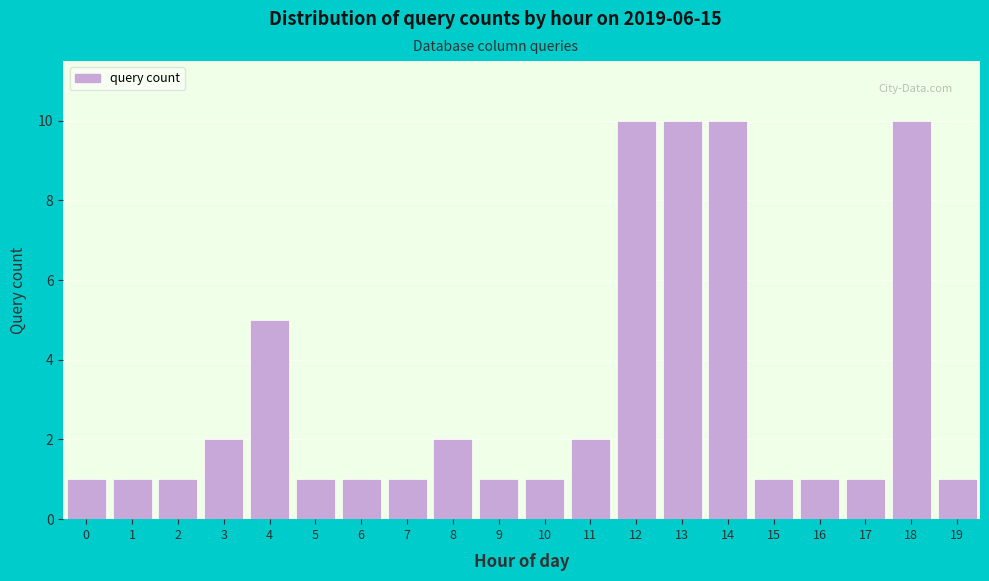

Reading left to right, transcribe all the data shown in this chart.

0=1	1=1	2=1	3=2	4=5	5=1	6=1	7=1	8=2	9=1	10=1	11=2	12=10	13=10	14=10	15=1	16=1	17=1	18=10	19=1